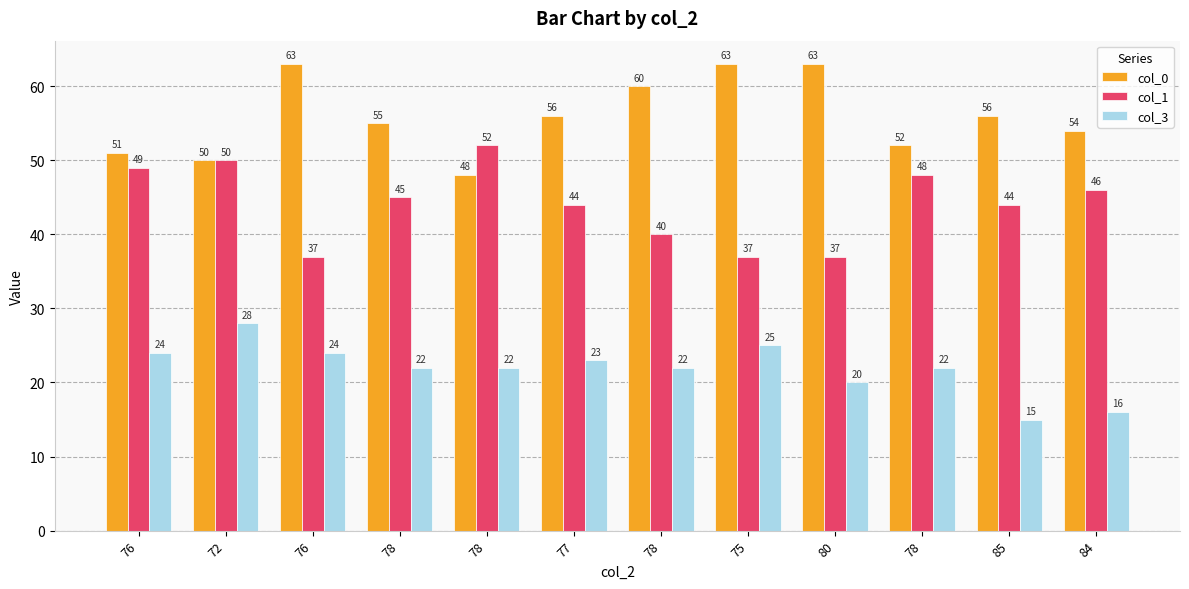

Where is col_3 nearest to the value 21?

78